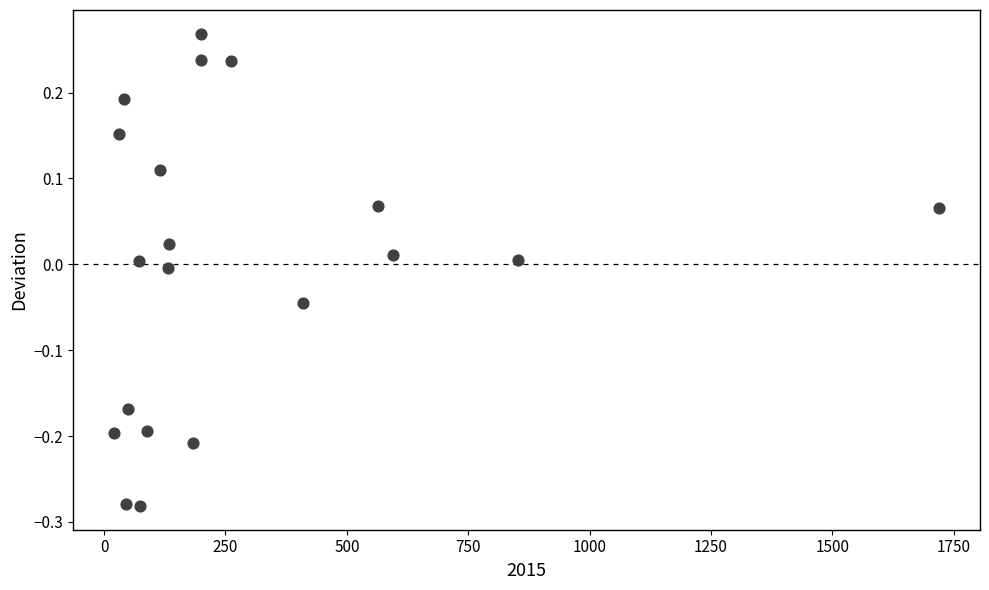

What is the range of Y values (max minus min)?

0.6